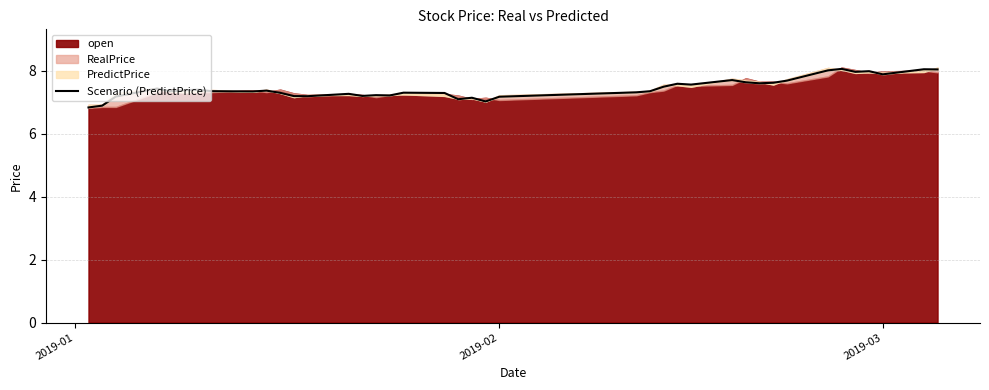

What is the average value?

7.4